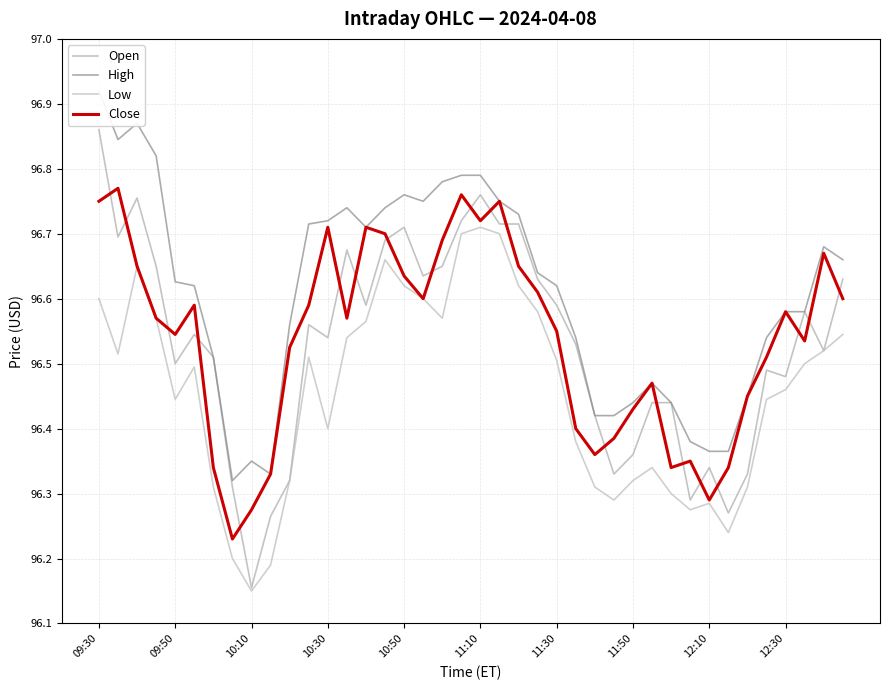

How many lines are shown in the chart?

4